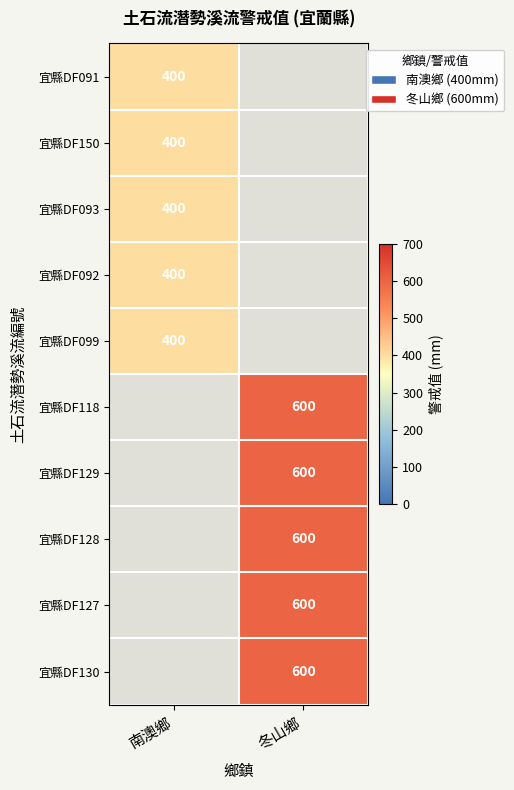

The 宜縣DF150 series shows 591 at 南澳鄉. True or false?

False